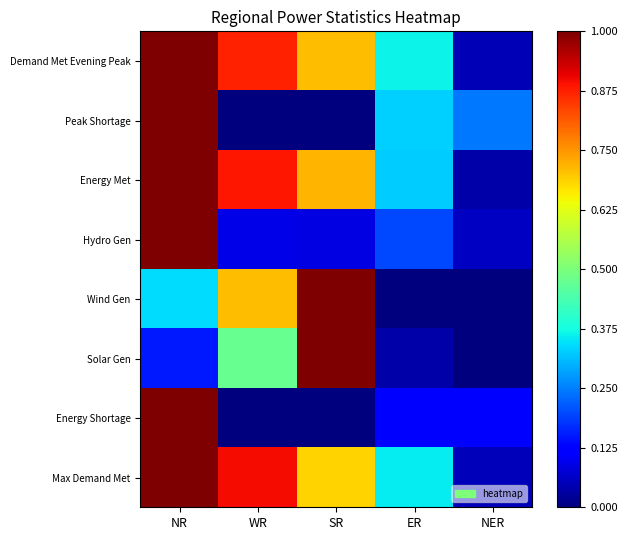

Which series changed the most between SR and NER?

Wind Gen